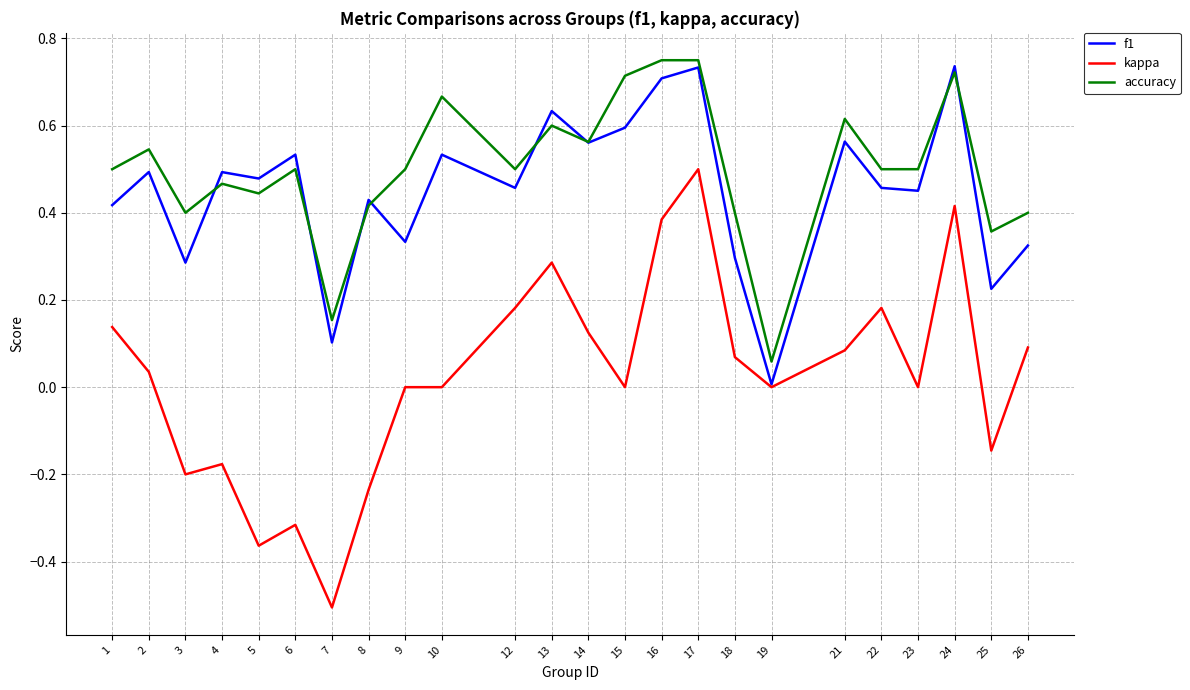

What are all the series names shown in the legend?

f1, kappa, accuracy